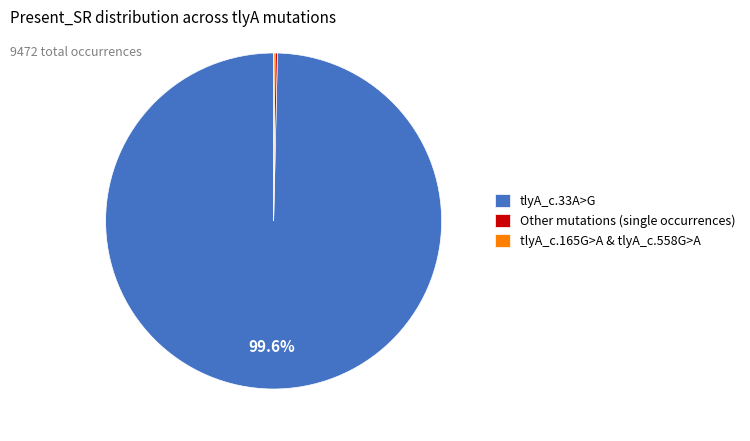

Which category accounts for the majority?

tlyA_c.33A>G